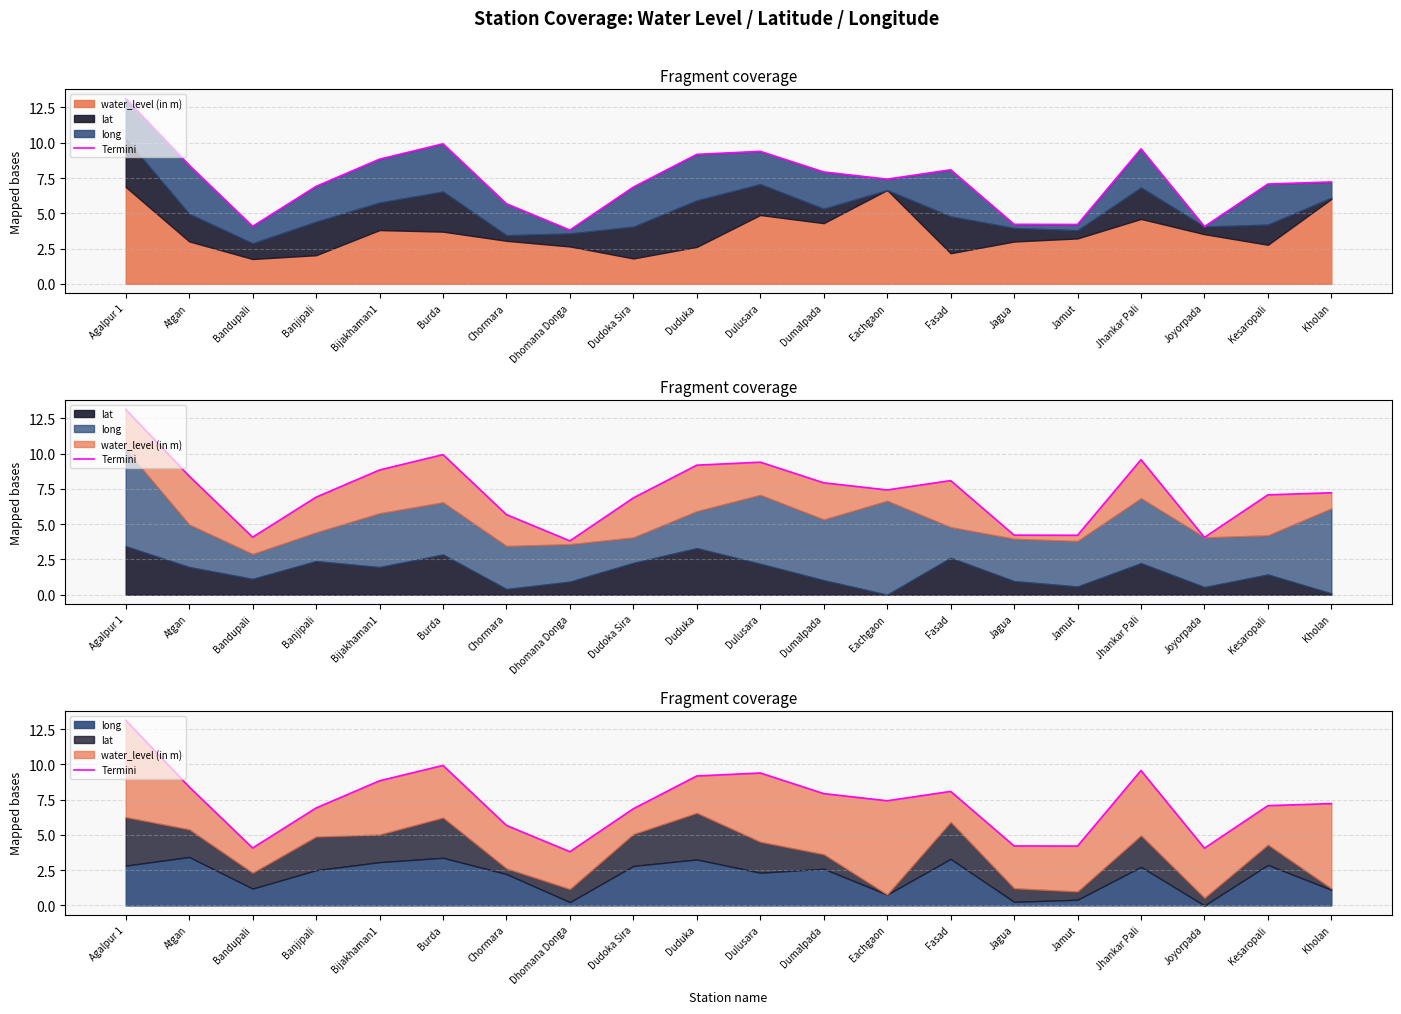

Rank the categories by value from lowest to highest.

Dhomana Donga, Joyorpada, Bandupali, Jamut, Jagua, Chormara, Dudoka Sira, Banjipali, Kesaropali, Kholan, Eachgaon, Dumalpada, Fasad, Atgan, Bijakhaman1, Duduka, Dulusara, Jhankar Pali, Burda, Agalpur 1